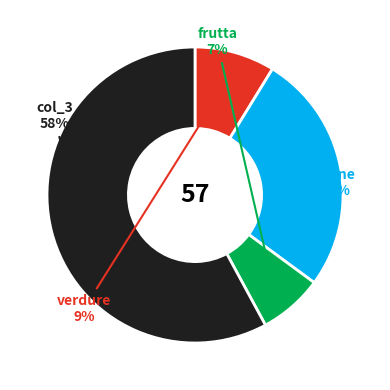

Is there any slice that represents more than half of the pie?

Yes